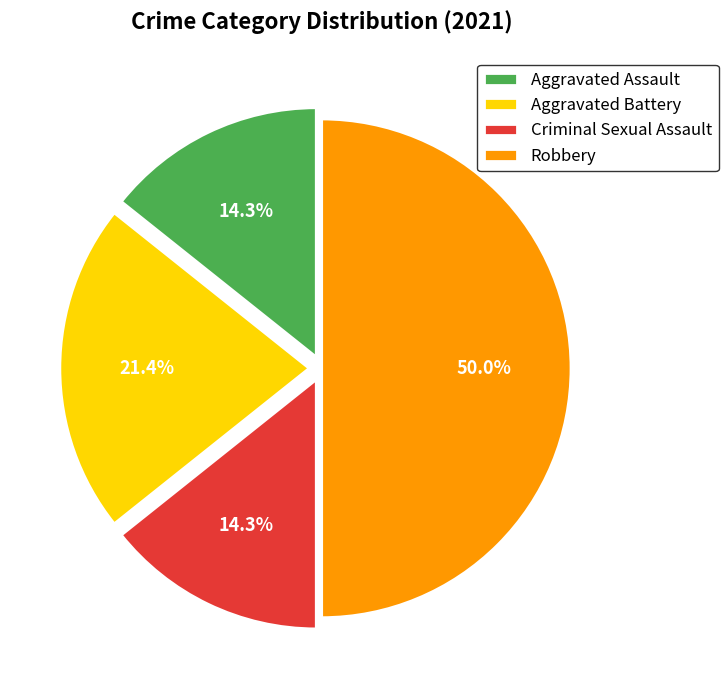

To the nearest percent, what is the combined percentage of Aggravated Battery and Aggravated Assault?

36%